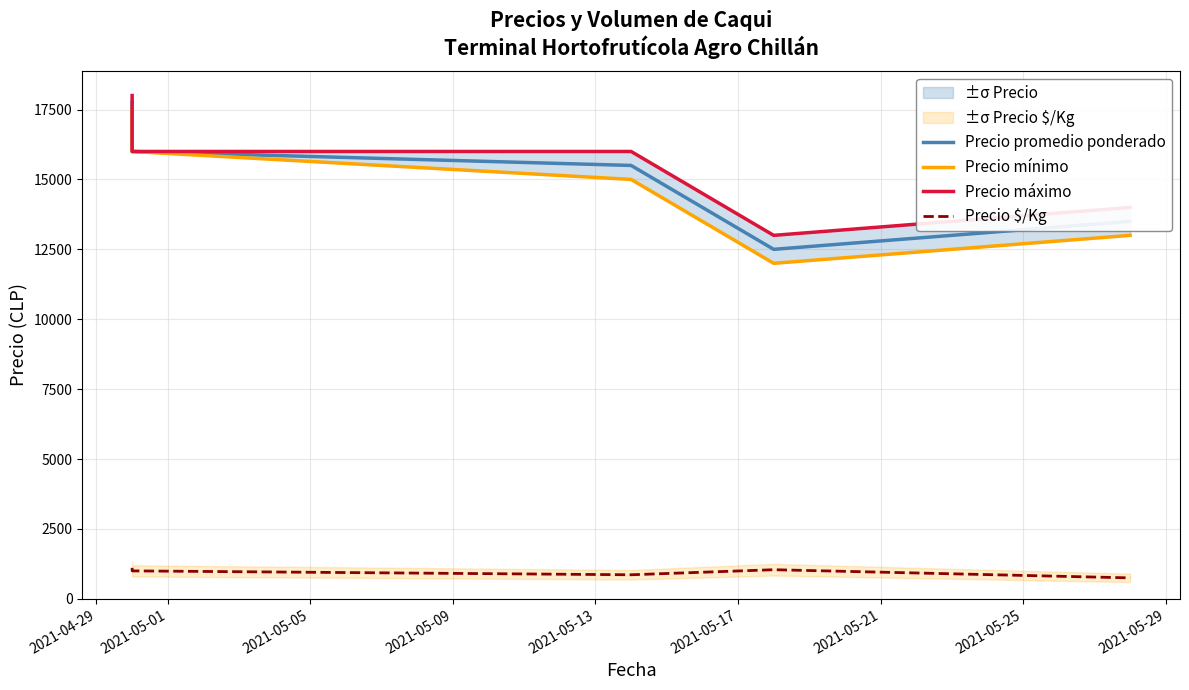

Which series has the largest total across all categories?

Precio máximo